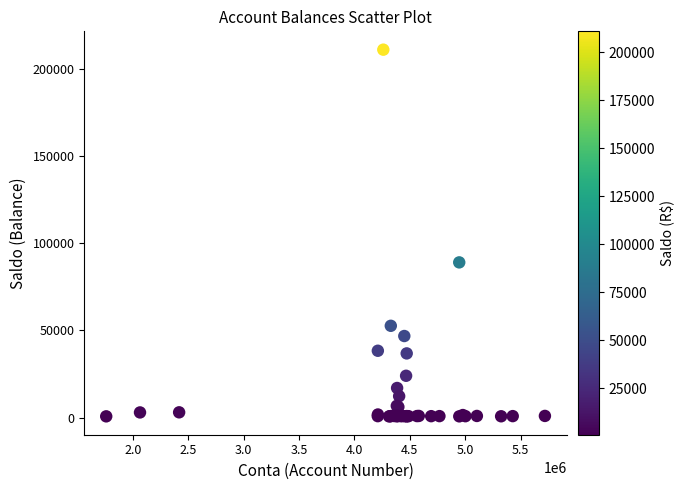

What Y value in the scatter plot is closest to 105778?

88964.6